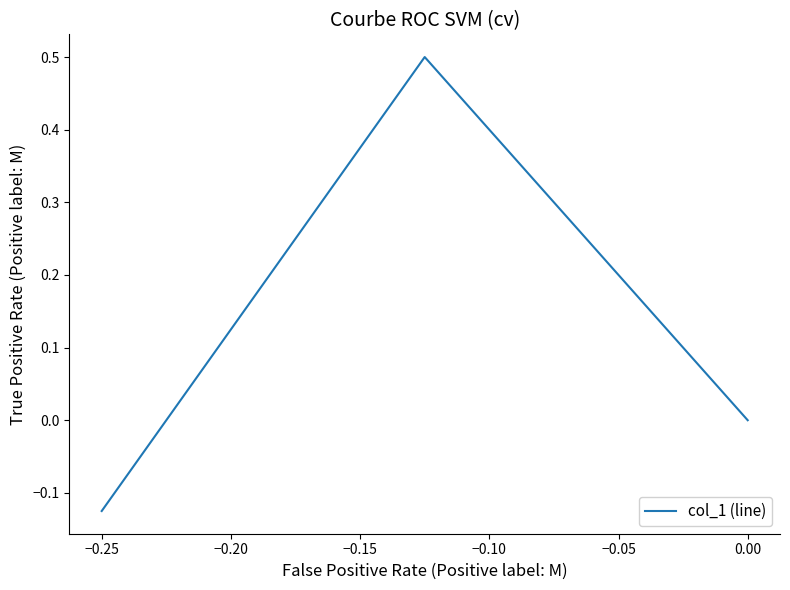

What is the difference between the maximum and minimum values?

0.6